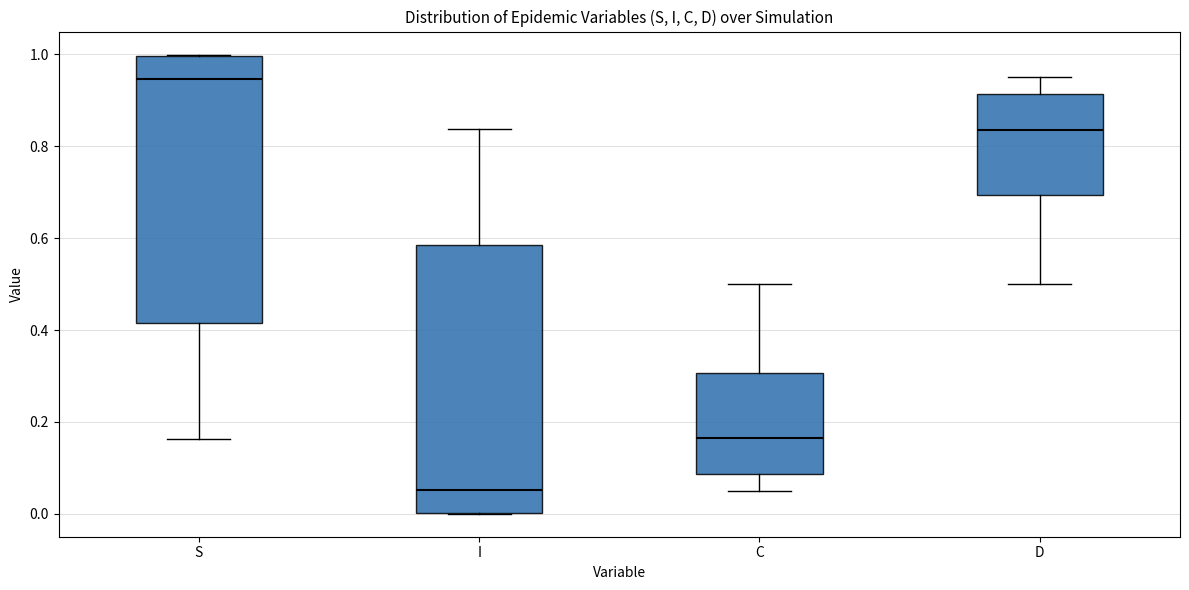

Where is the lower edge of the box for I on the y-axis? The values are not printed on the chart, so give them approximately, as read against the axis.

0.00